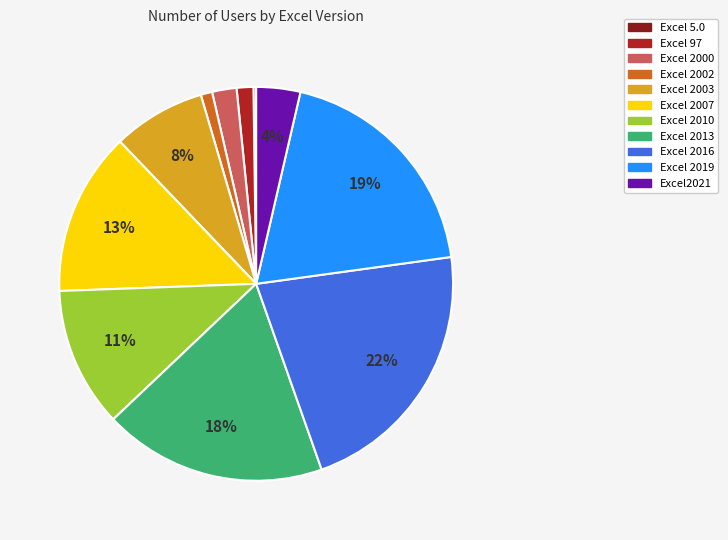

Which slice is the largest?

Excel 2016